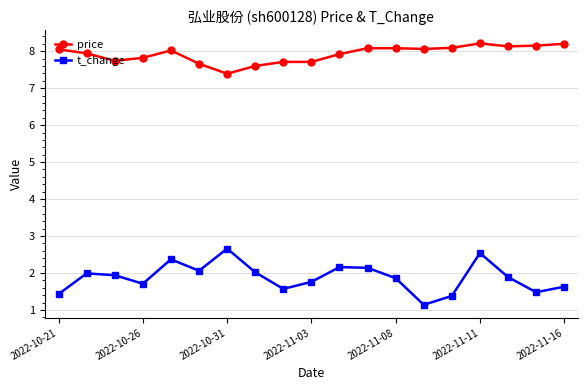

What is the difference between the maximum and minimum values in the price series?

0.8